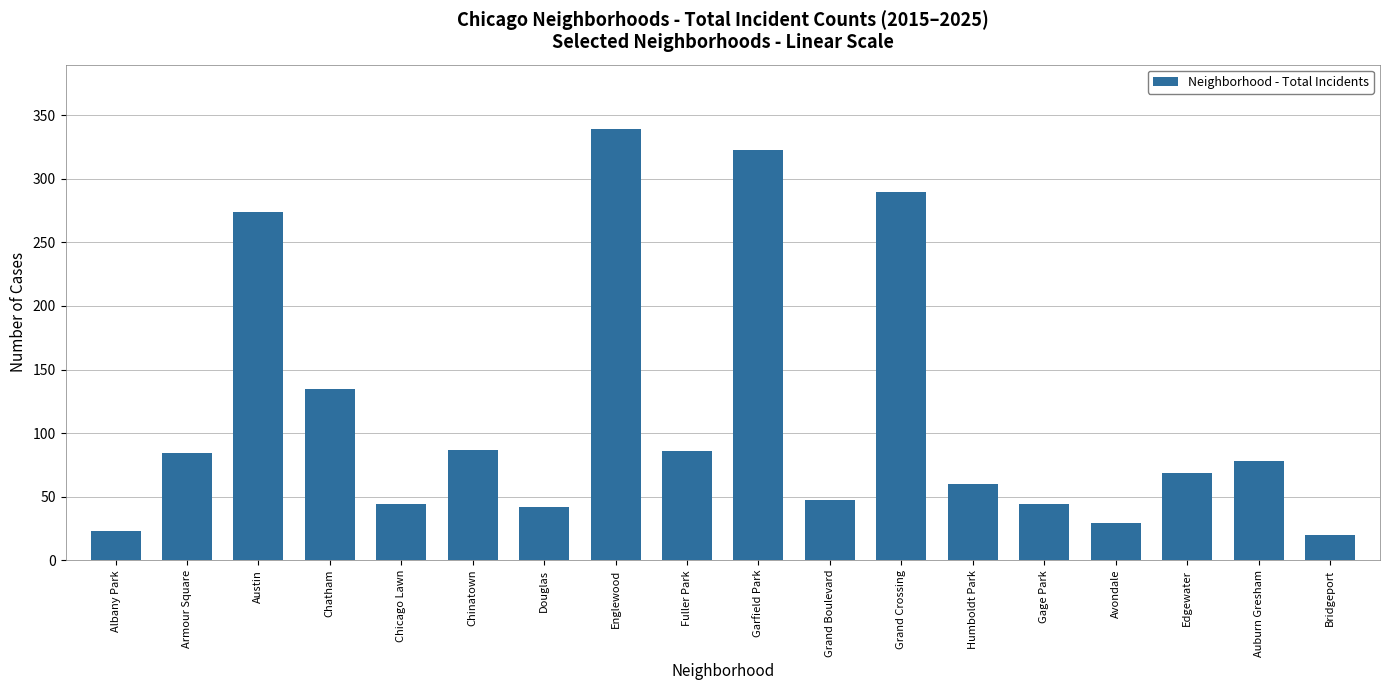

Which has a higher value, Fuller Park or Avondale?

Fuller Park